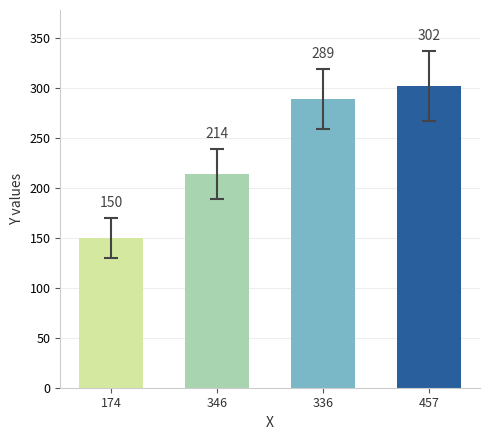

True or false: the data shows 214 at 346.

True